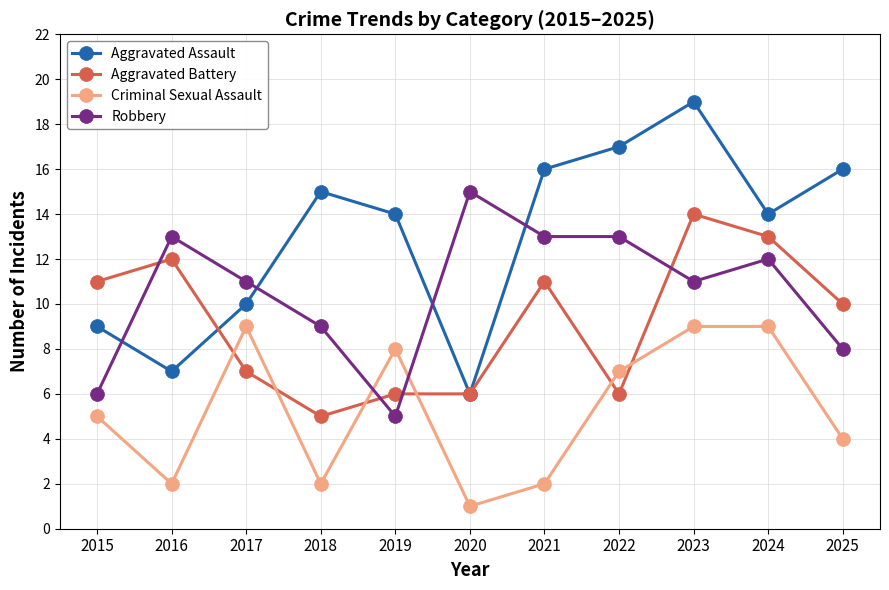

True or false: Aggravated Assault has more than 1 interior local peaks.

True